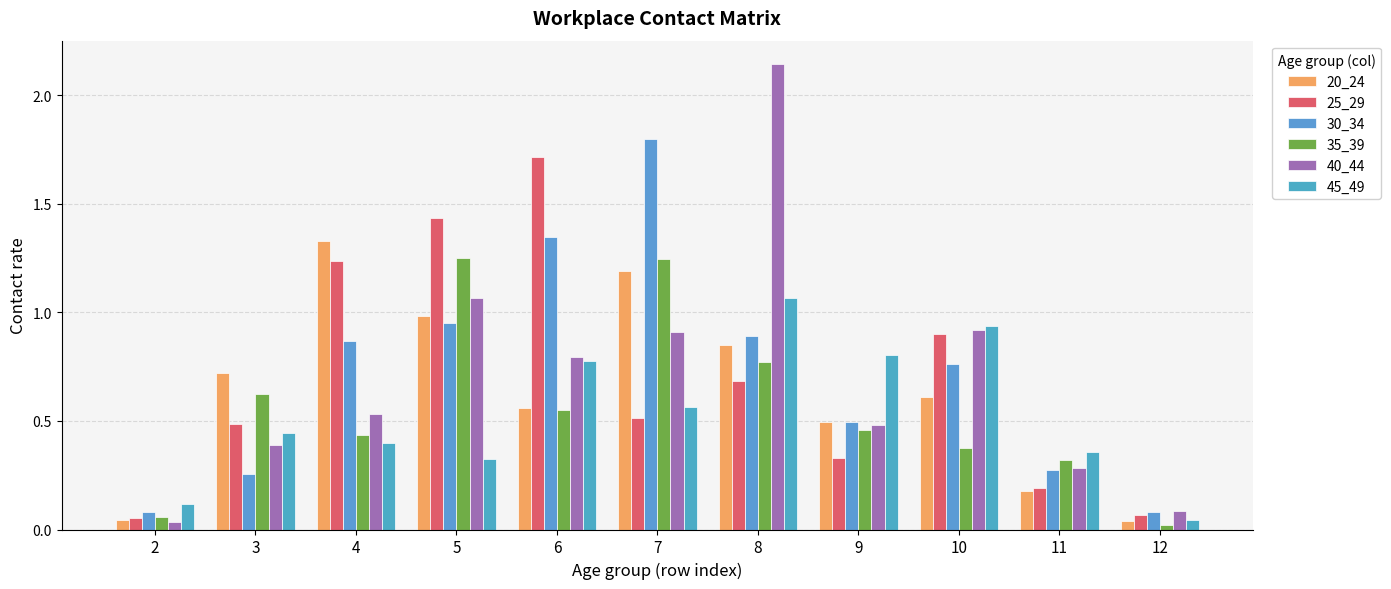

Is the value of 20_24 at 3 greater than the value of 30_34 at 11?

Yes